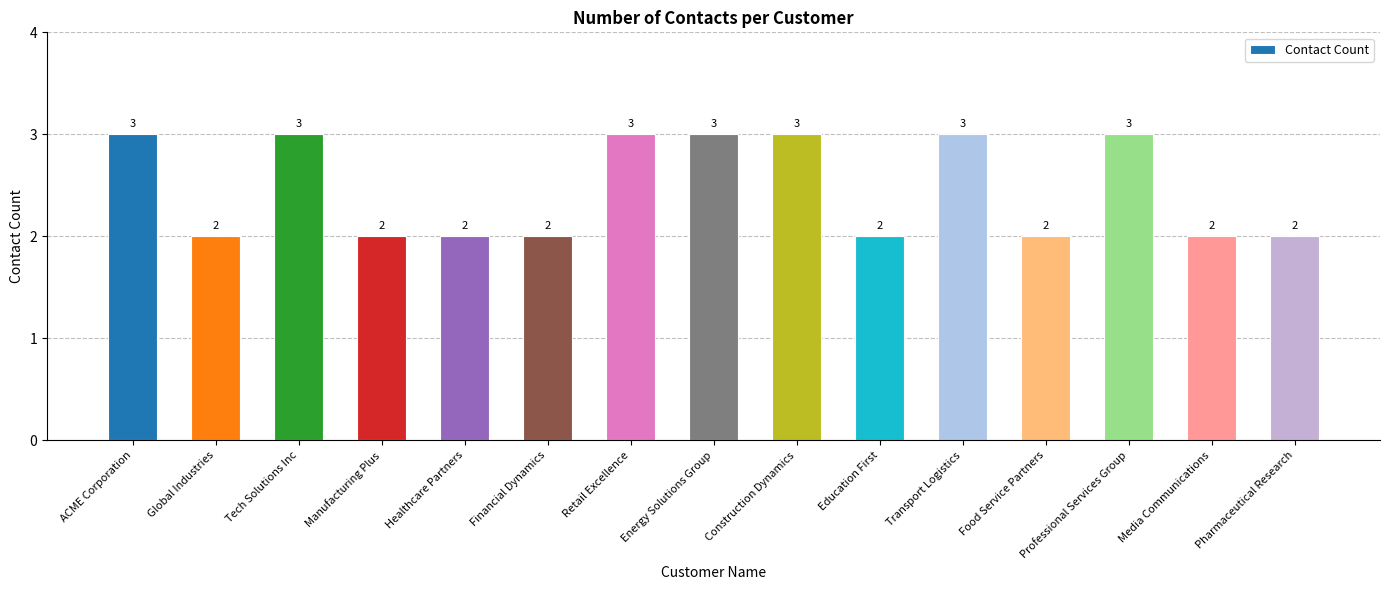

What value does the data have at Tech Solutions Inc?

3